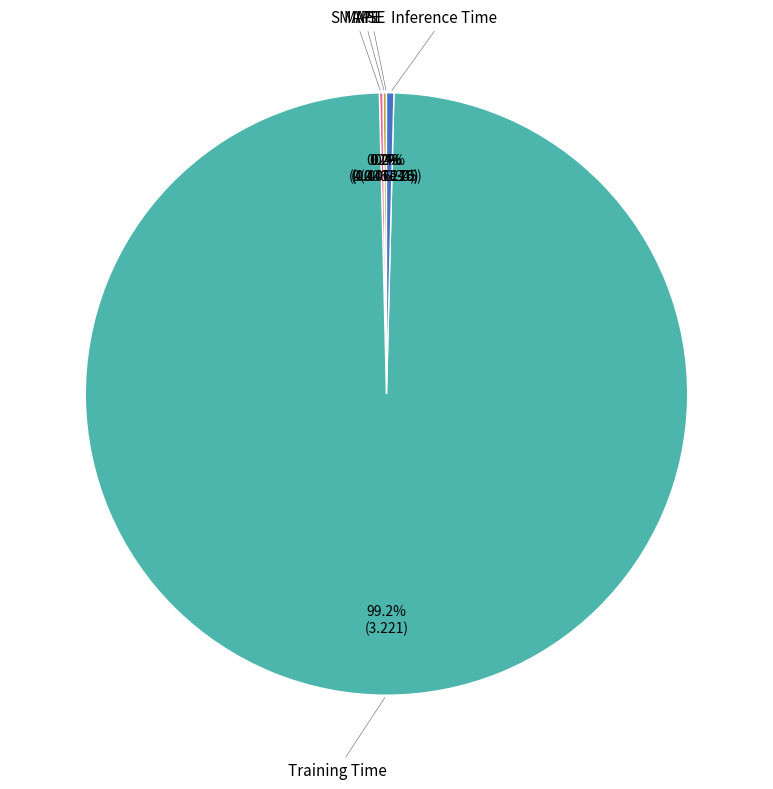

Does any single category account for the majority?

Yes